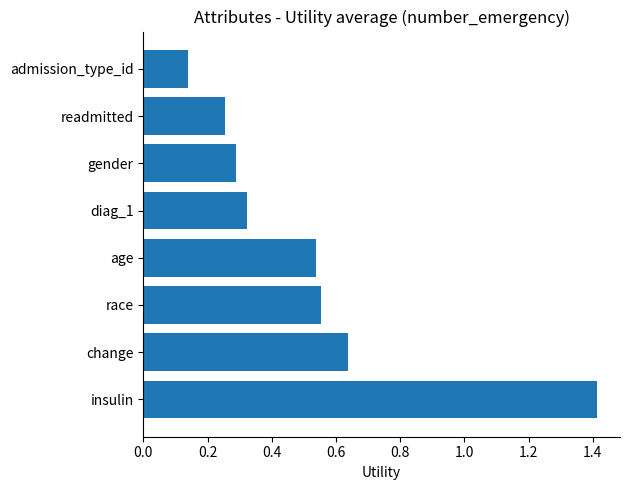

What is the sum of all values?

4.1